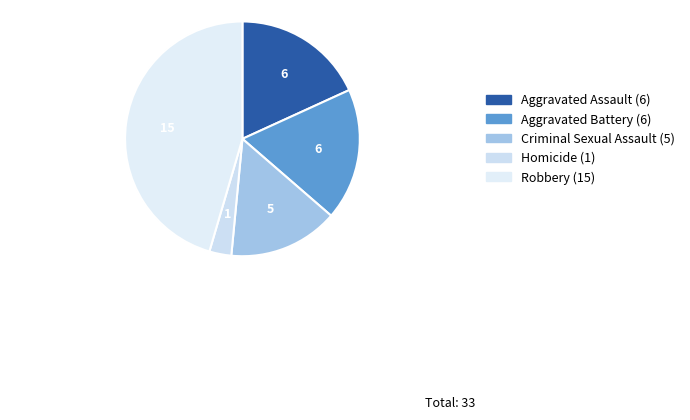

Rank the categories by value from highest to lowest.

Robbery, Aggravated Battery, Aggravated Assault, Criminal Sexual Assault, Homicide